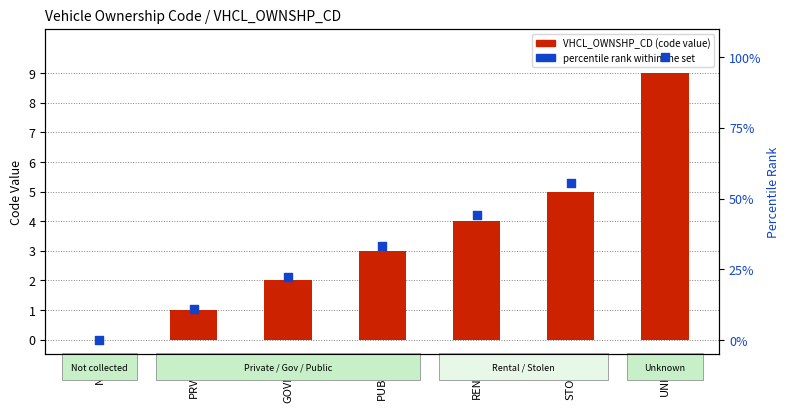

Which series has the largest total across all categories?

percentile rank within the set